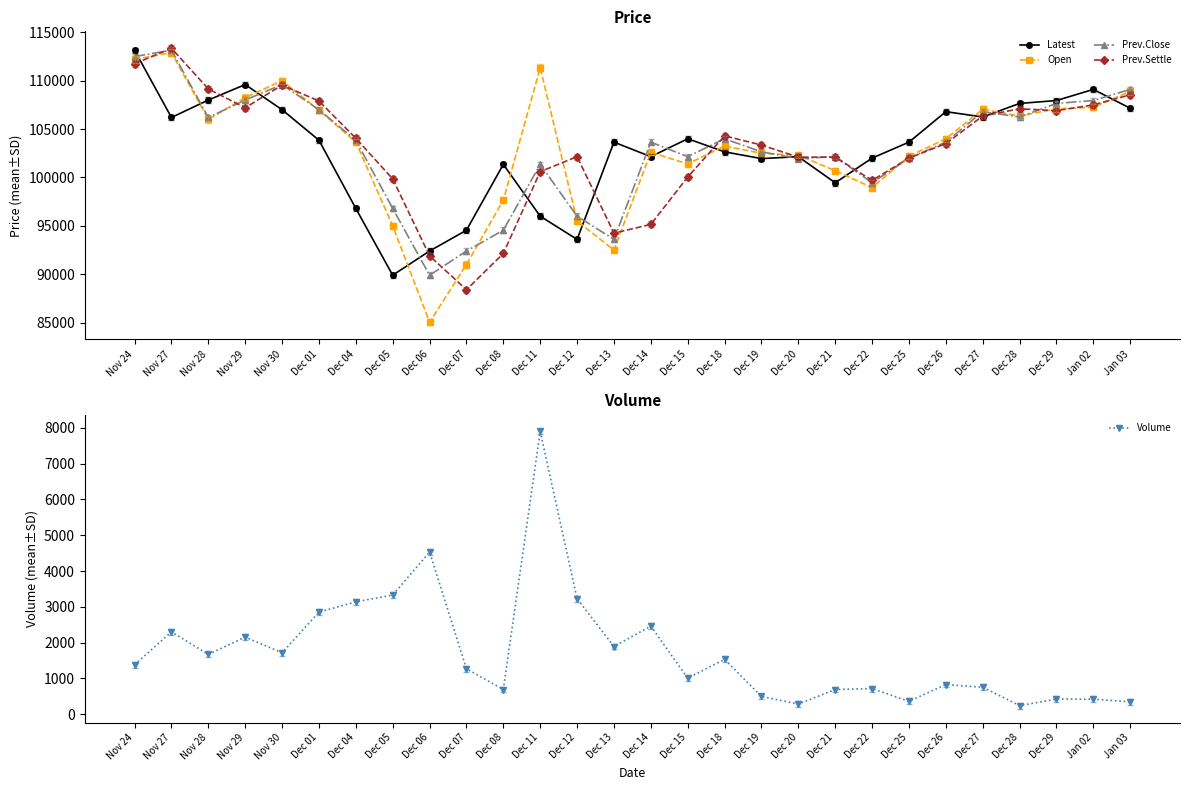

What is the difference between the second highest and second lowest values in the Open series?

21200